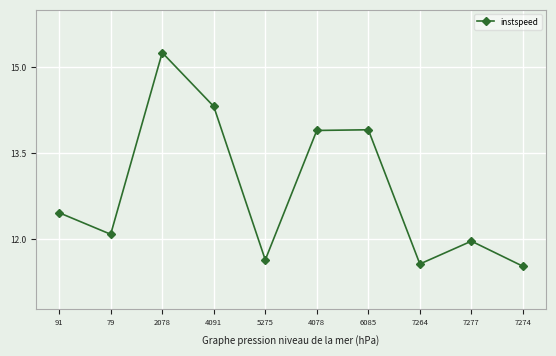

How many values are between 11 and 13?

6